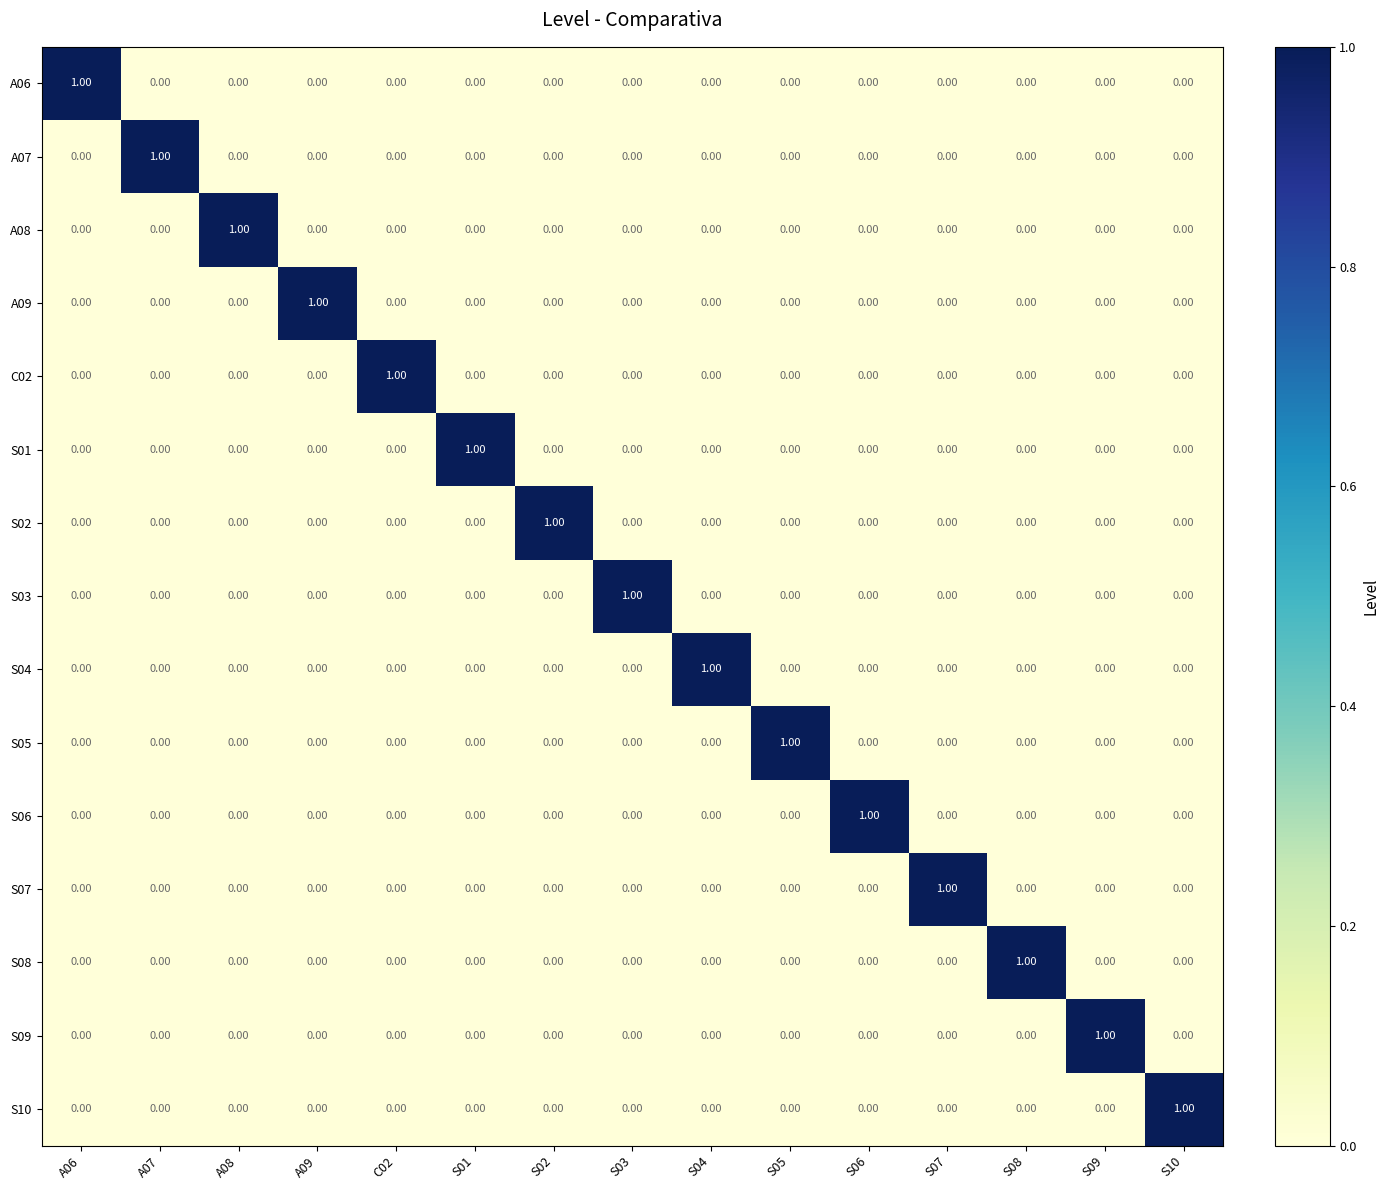

How many data points in A07 are above 0?

1